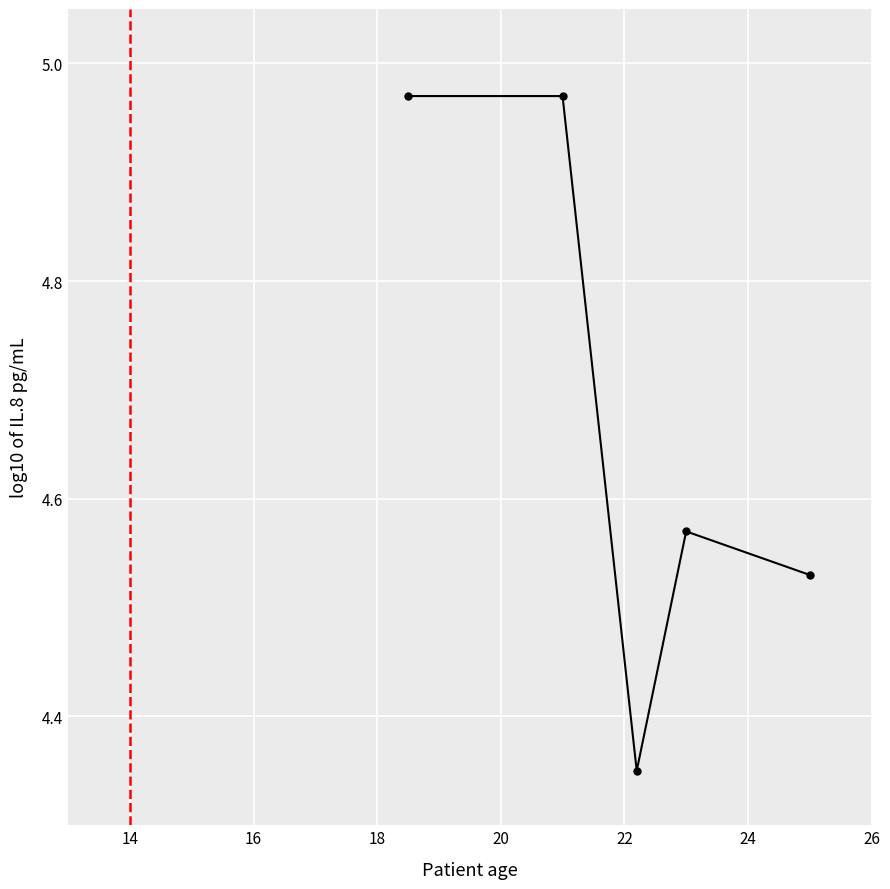

Does the chart display data point markers on the line(s)?

Yes